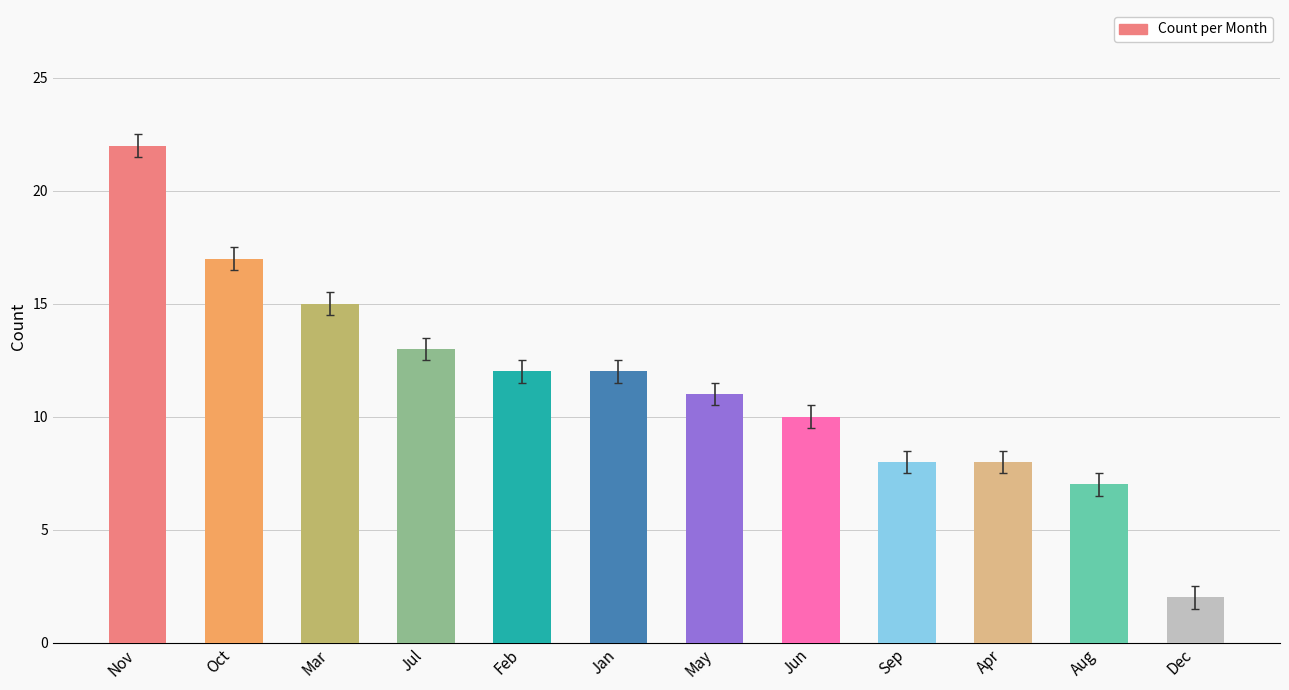

What is the label of the 3rd bar from the left?

Mar